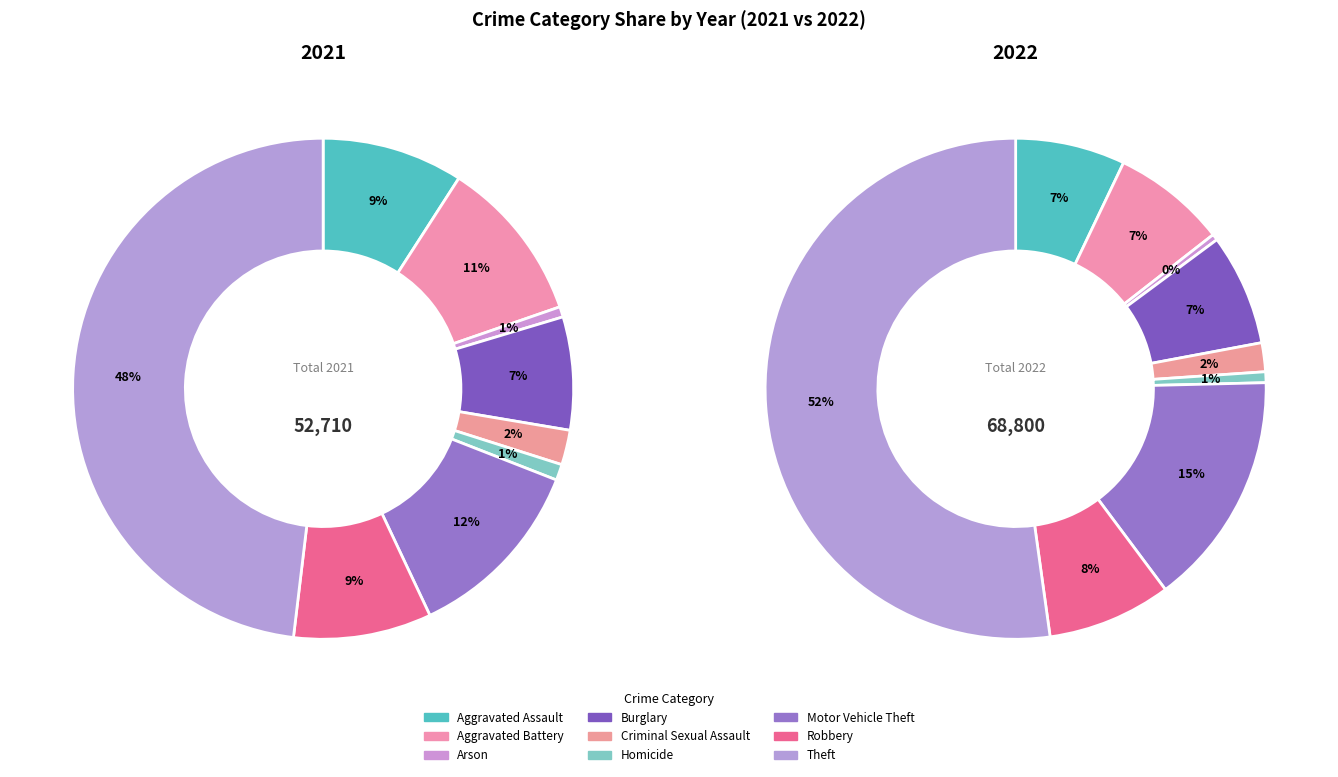

Which series changed the most between Homicide and Motor Vehicle Theft?

2022